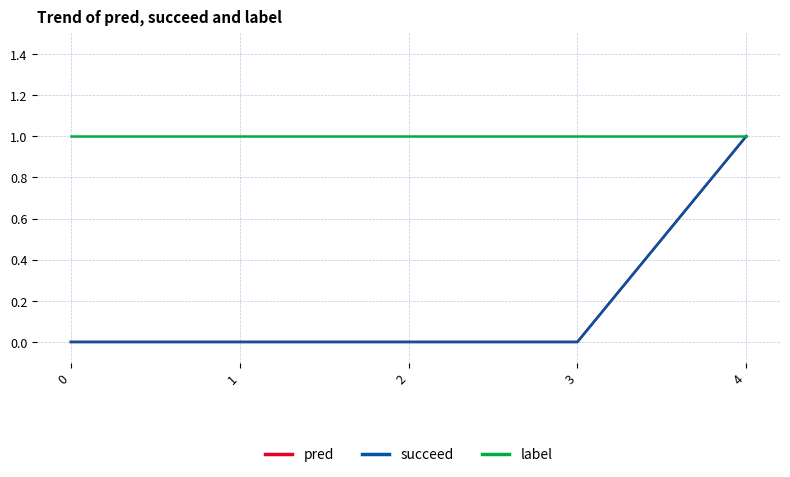

Which series changed the most between 0 and 4?

pred